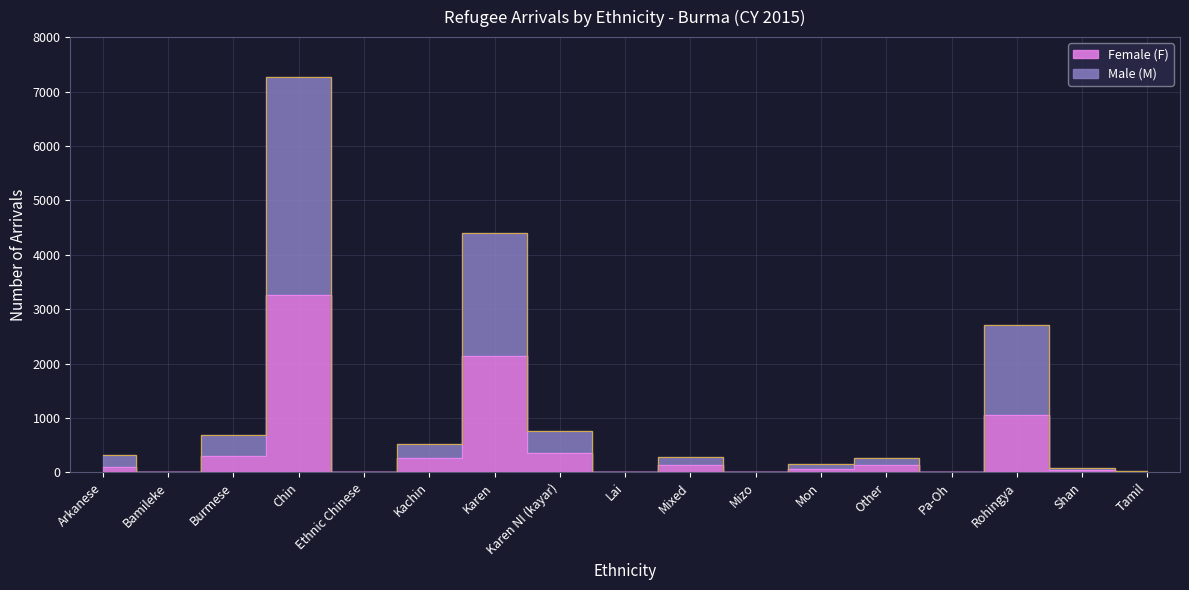

In Female (F), how many points are lower than both neighbors (excluding endpoints)?

5